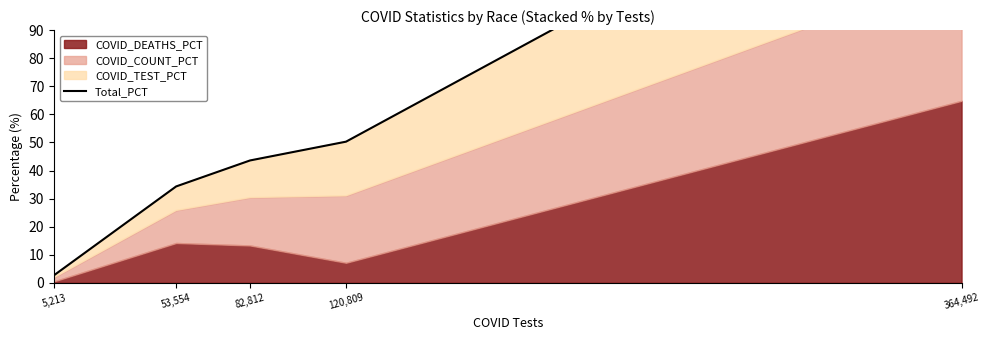

True or false: there are more than 2 points higher than both neighbors.

False